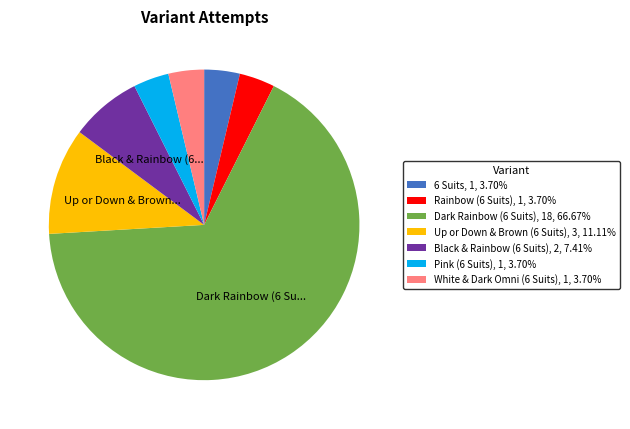

Approximately how many times larger is the value at Black & Rainbow (6 Suits), 2, 7.41% compared to White & Dark Omni (6 Suits), 1, 3.70%?

2.0